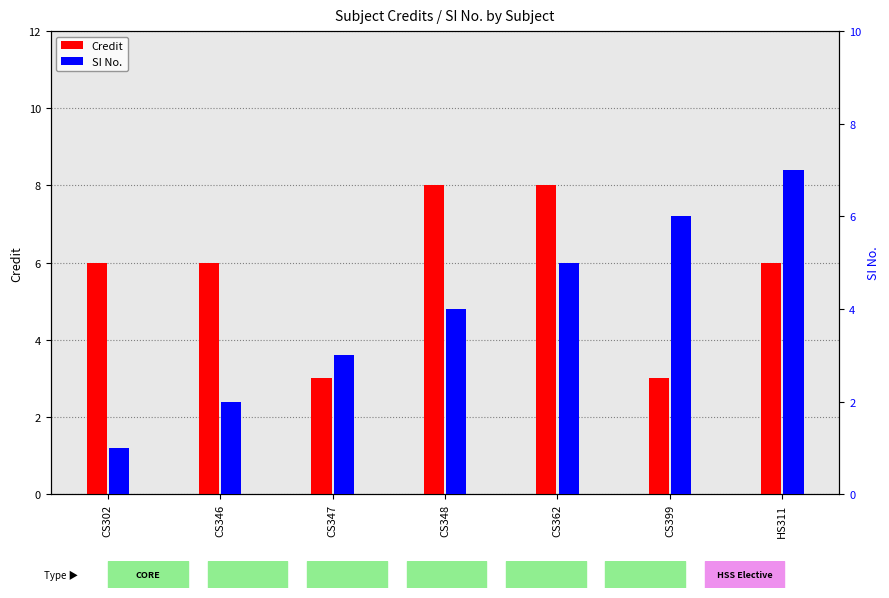

At which label does Credit reach its peak?

CS348